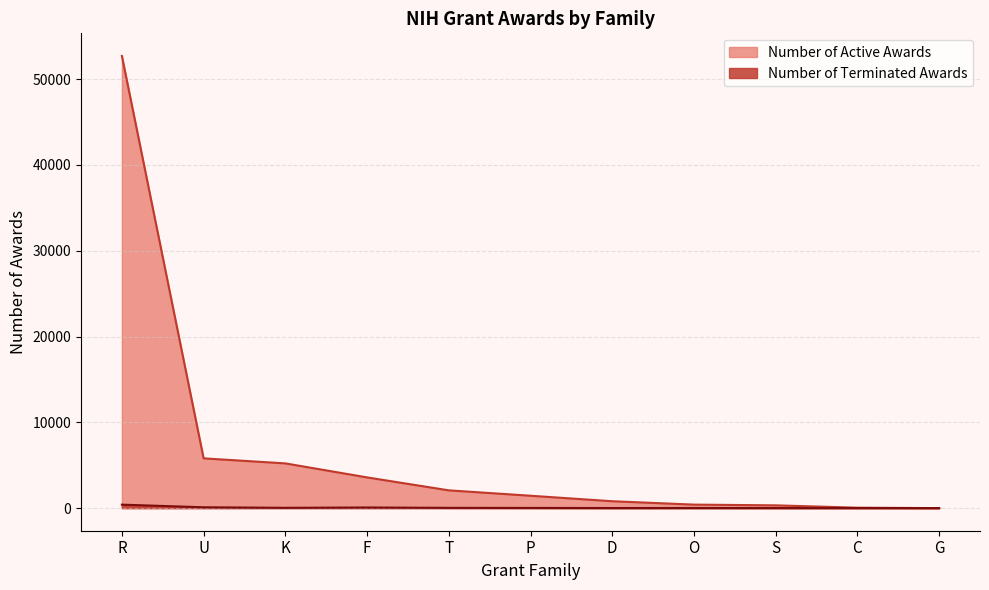

At which category does the chart reach its peak across all series?

R